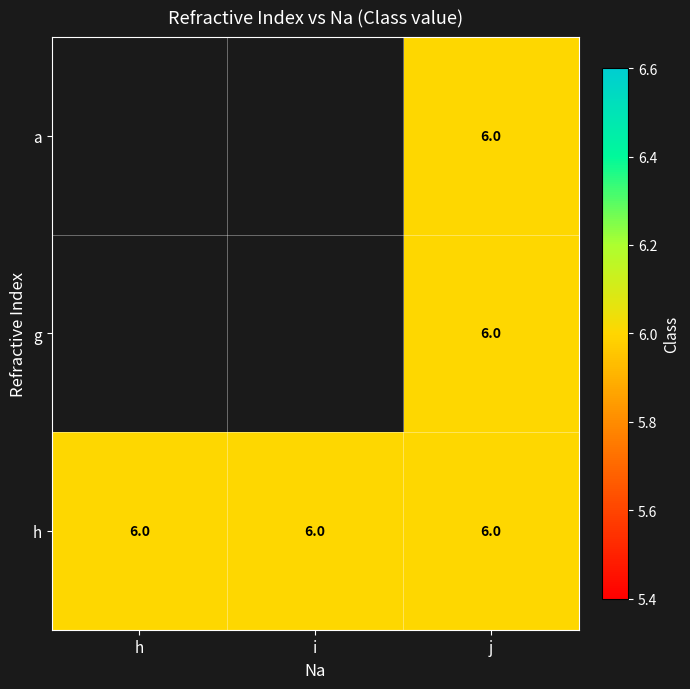

Rank the series by their average value, from lowest to highest.

a, g, h